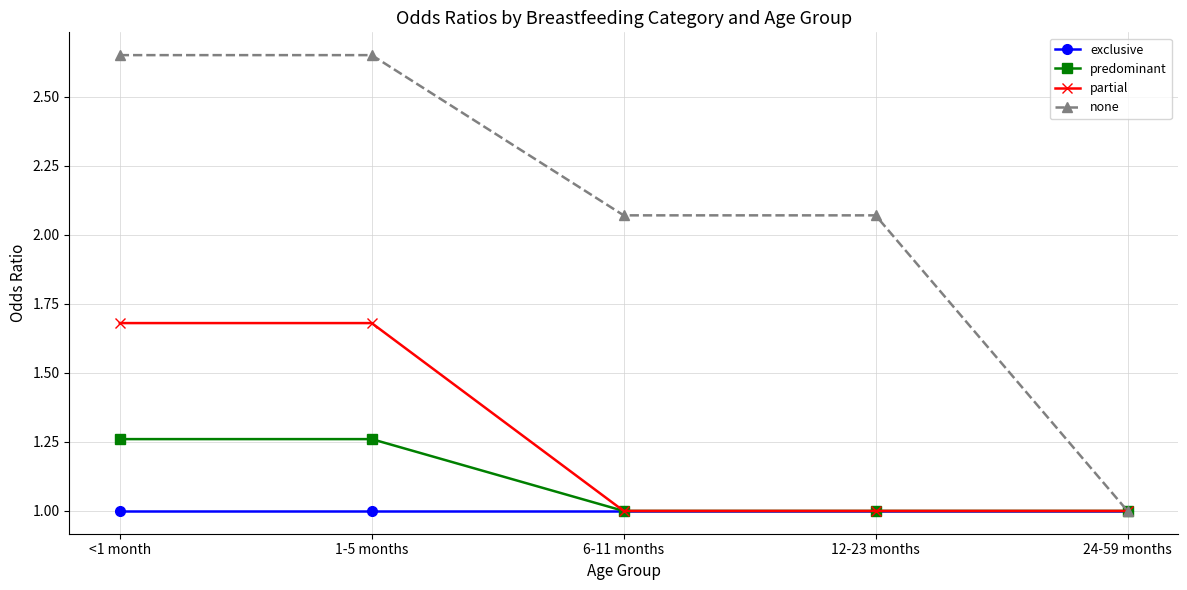

What is the difference between the maximum and second lowest values in the partial series?

0.7